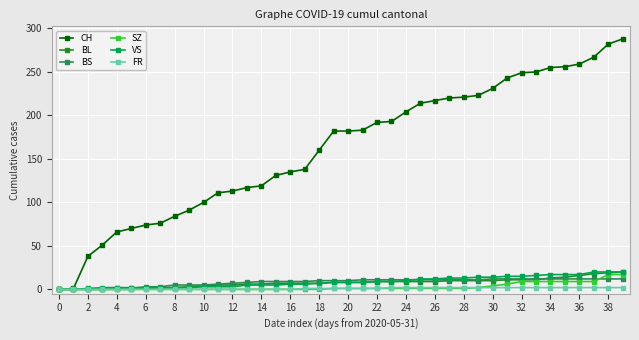

Which series has the largest total across all categories?

CH